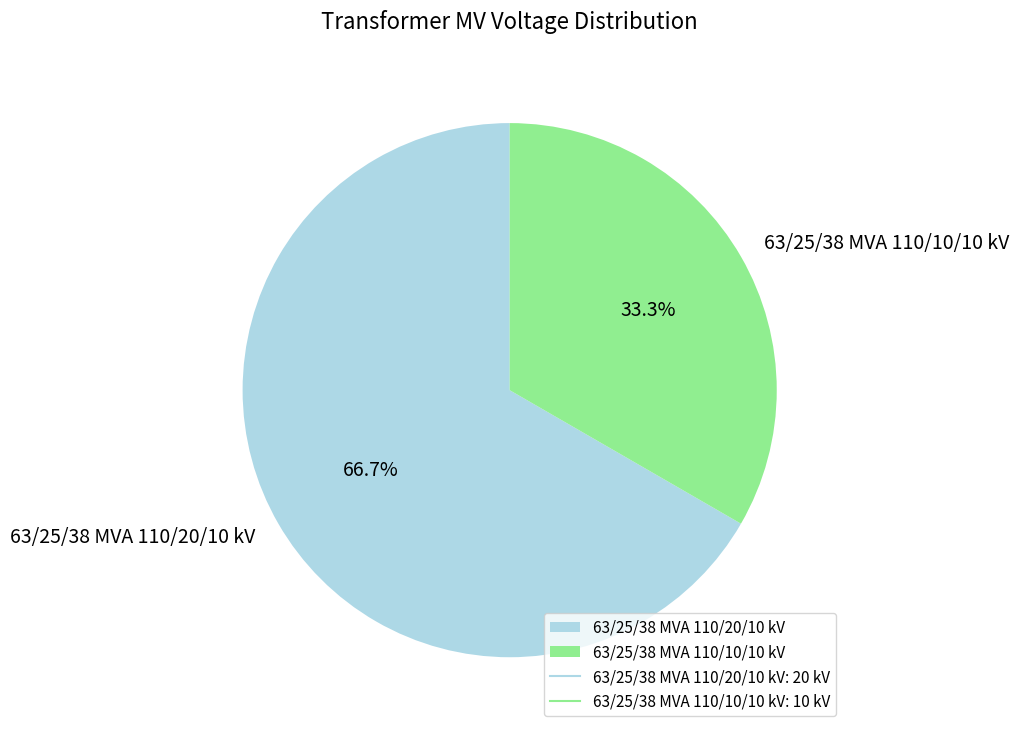

Rank the categories by value from lowest to highest.

63/25/38 MVA 110/10/10 kV, 63/25/38 MVA 110/20/10 kV